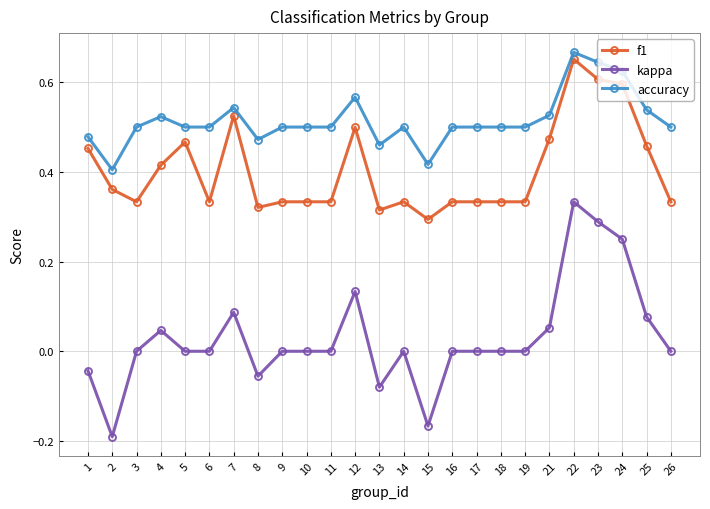

At which category is the sum across all series the highest?

22